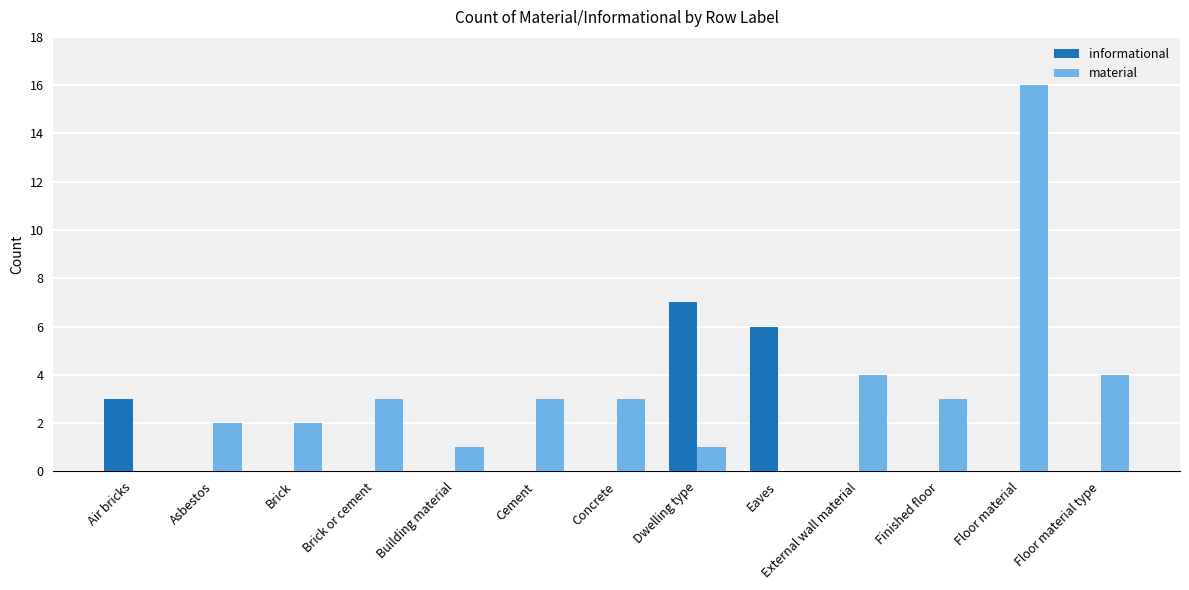

What is the total value across all series at External wall material?

4